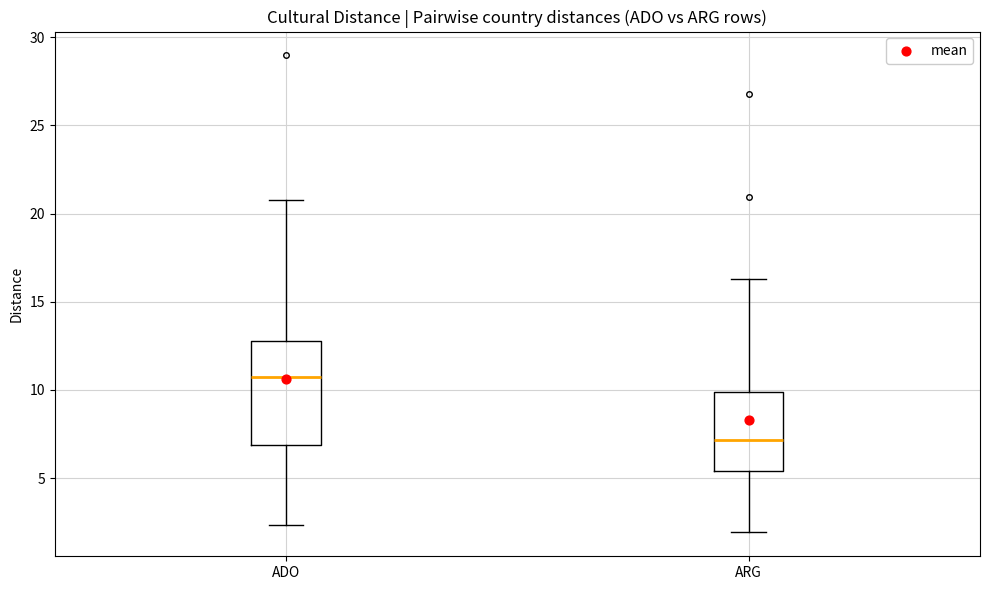

Reading left to right, transcribe this box plot: for each box, give where its median line is, the range the box spans, and where its two whiskers end, as read against the y-axis. The values are not printed on the chart, so give them approximately, as read against the axis.

ADO: median 10.5, box 7.0 to 13.0, whiskers 2.5 to 20.5
ARG: median 7.0, box 5.5 to 10.0, whiskers 2.0 to 16.5